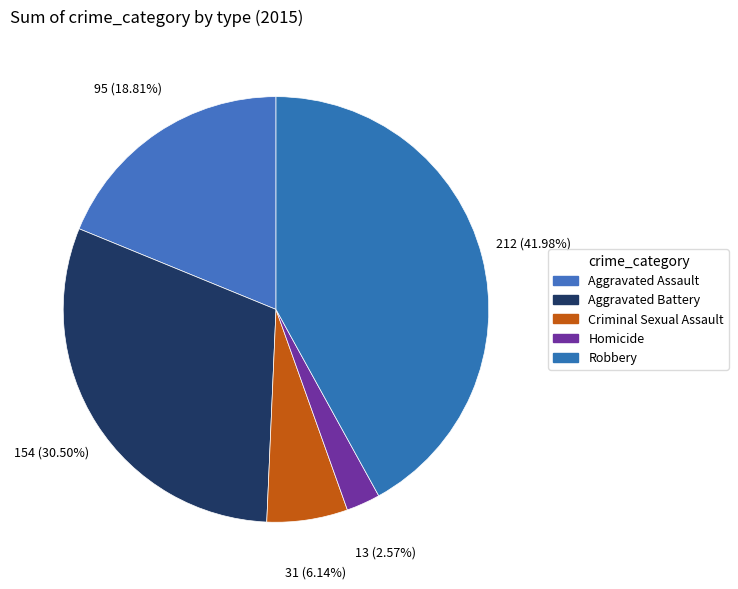

Count the number of slices in the pie.

5